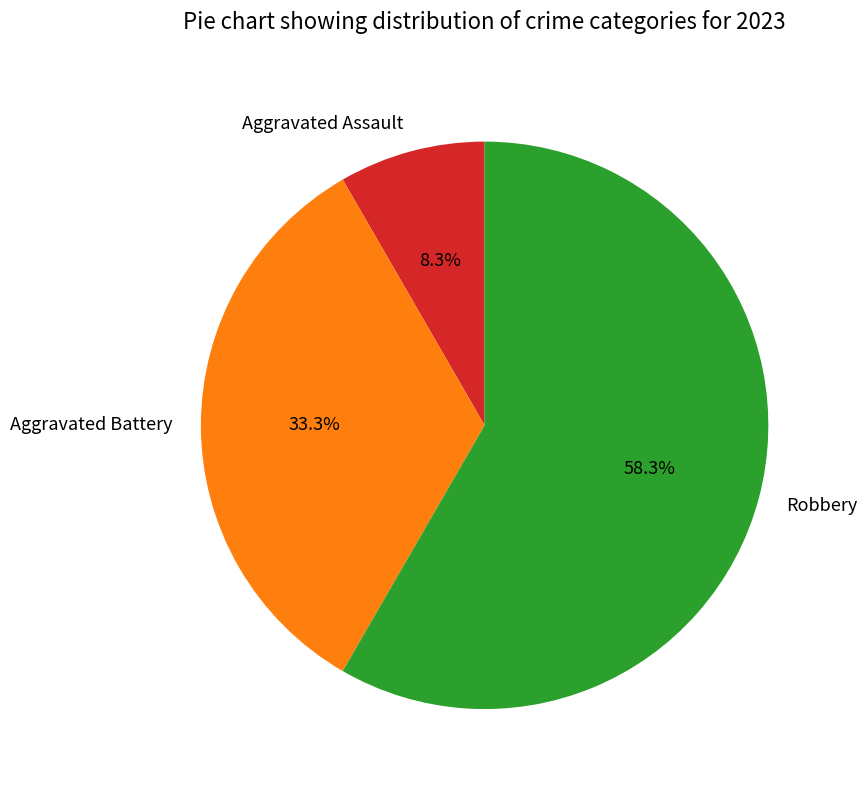

Which slice is the smallest?

Aggravated Assault